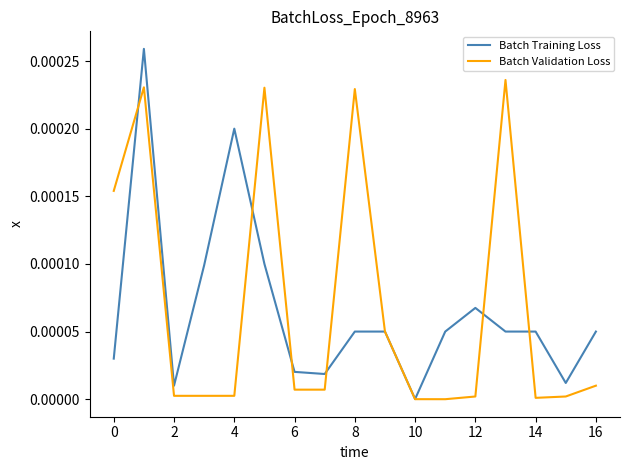

What are all the series names shown in the legend?

Batch Training Loss, Batch Validation Loss